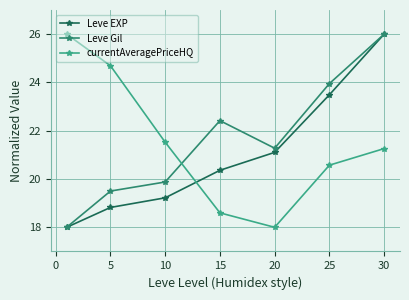

True or false: Leve EXP has more than 1 interior local peaks.

False